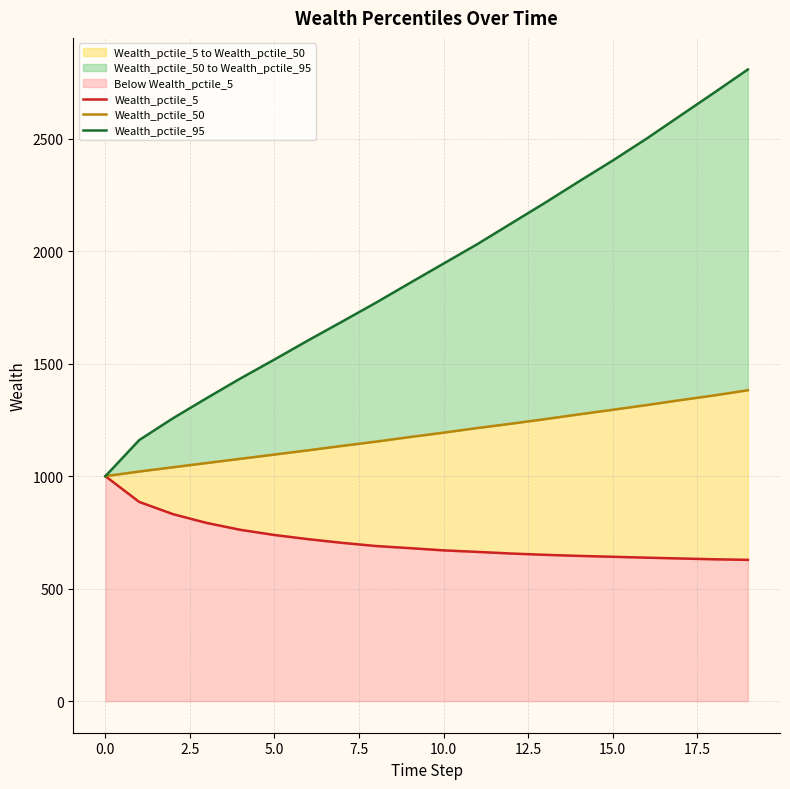

What is the label of the 10th point from the right?

10